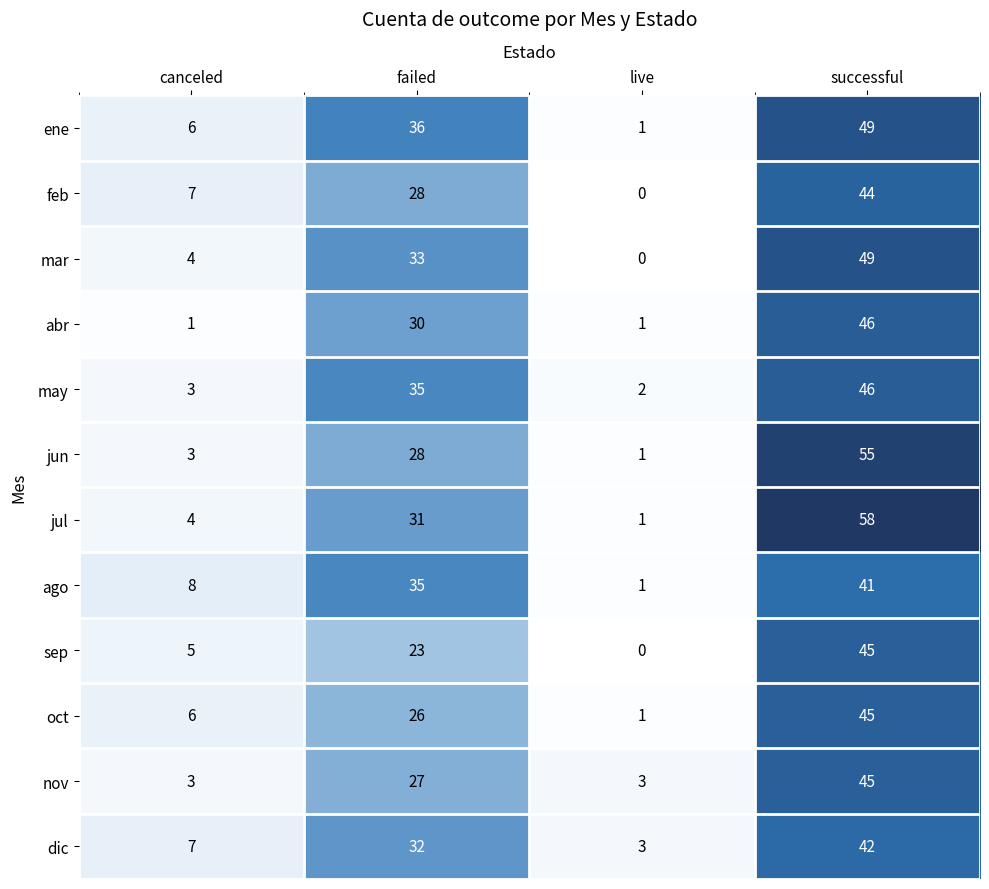

Which series has the largest range (max minus min)?

jul